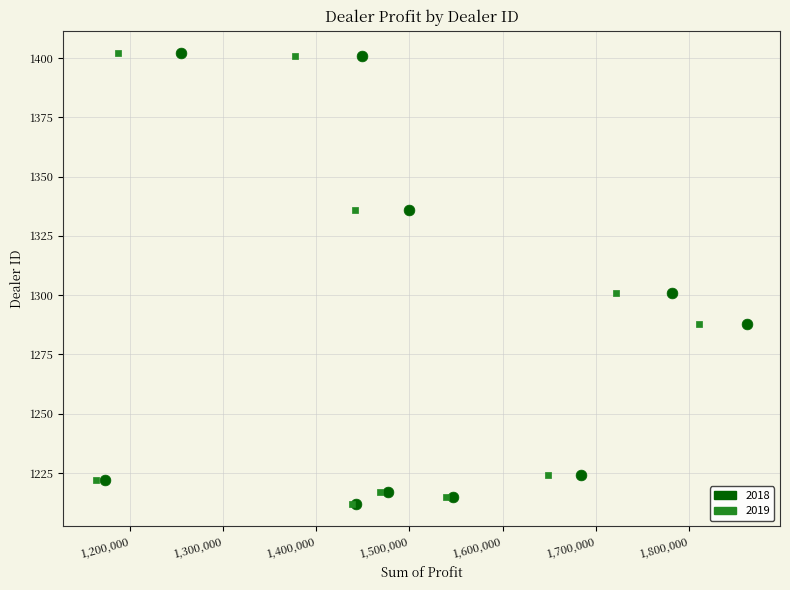

What are all the series names shown in the legend?

2018, 2019